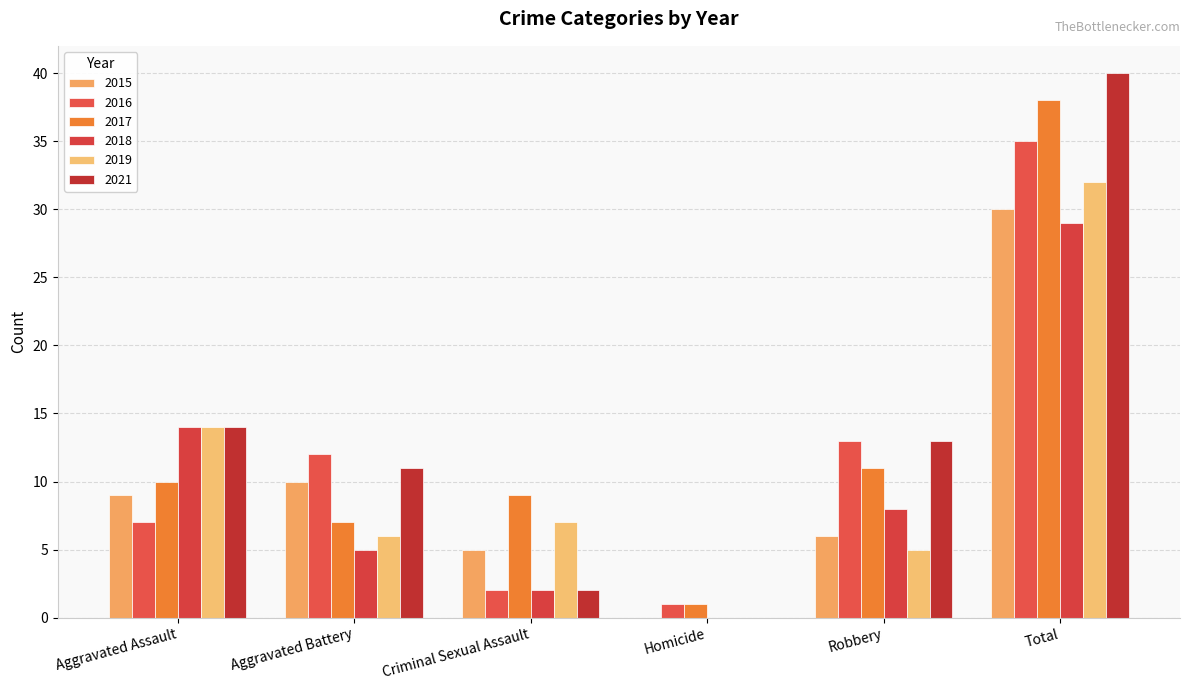

Is the value of 2019 at Homicide greater than the value of 2017 at Total?

No